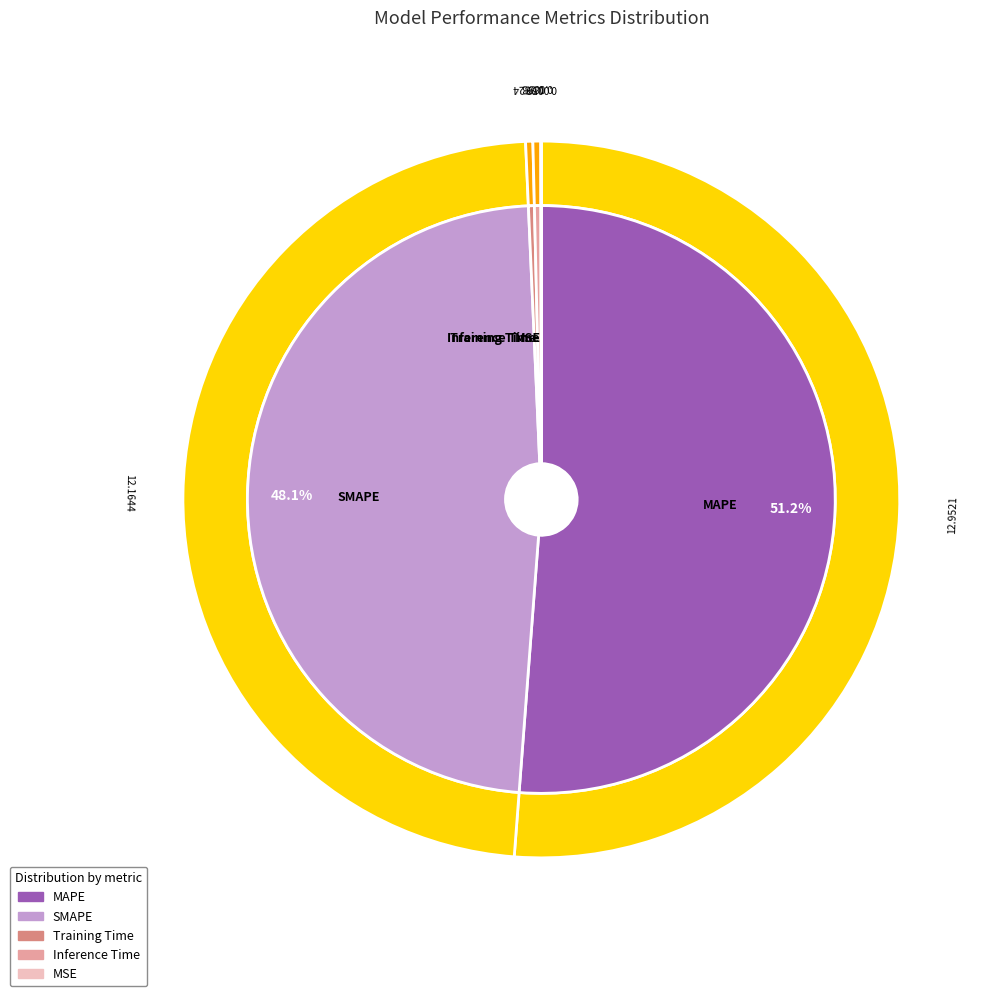

What percentage is the SMAPE slice, to the nearest percent?

48%